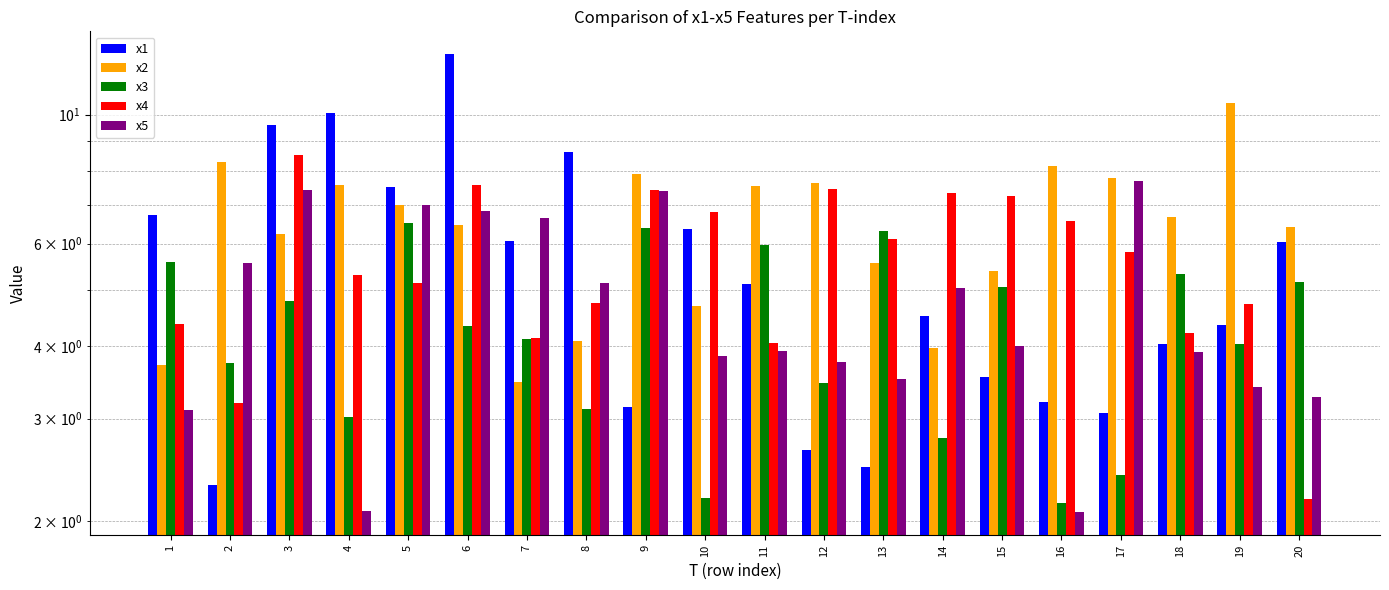

Between 20 and 10, which is larger?

10